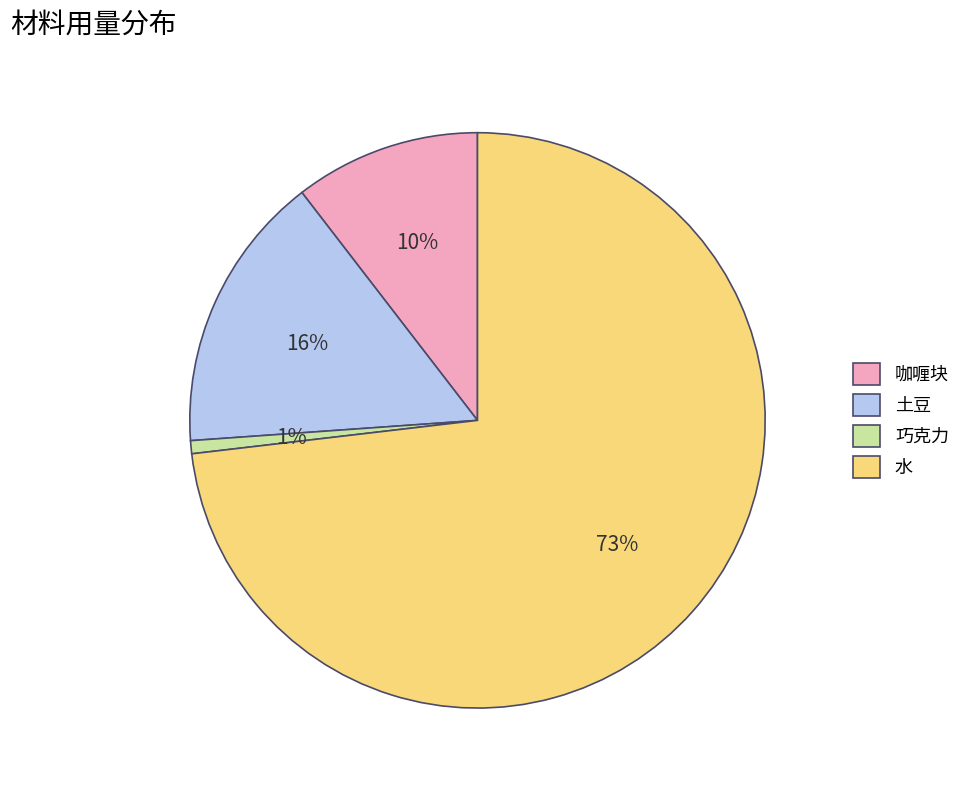

Is 土豆 the majority of the pie?

No